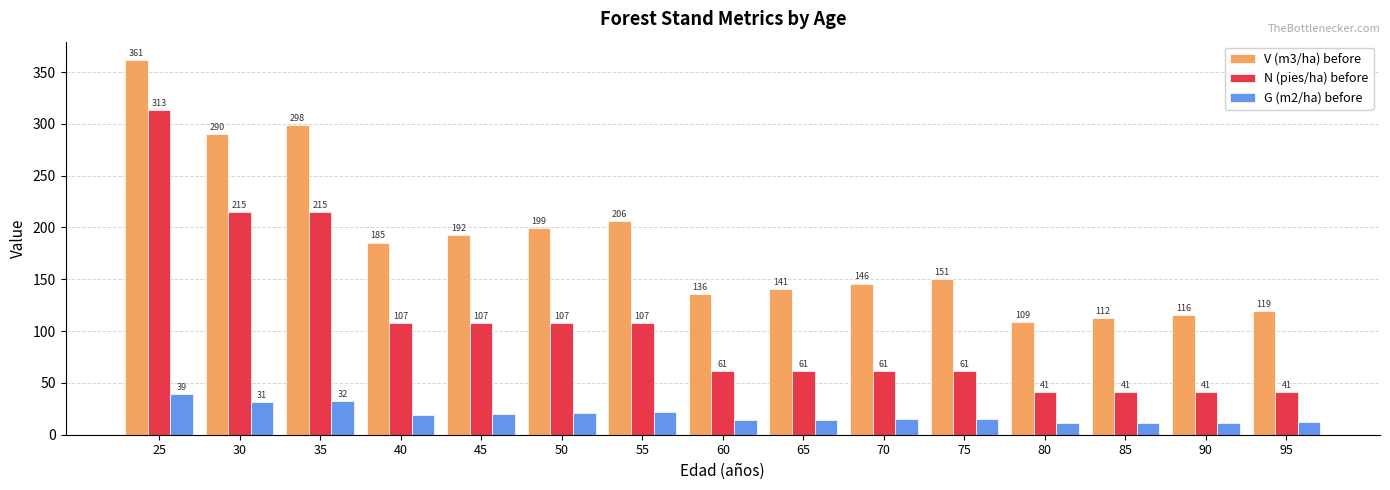

At which label is V (m3/ha) before closest to 234?

55